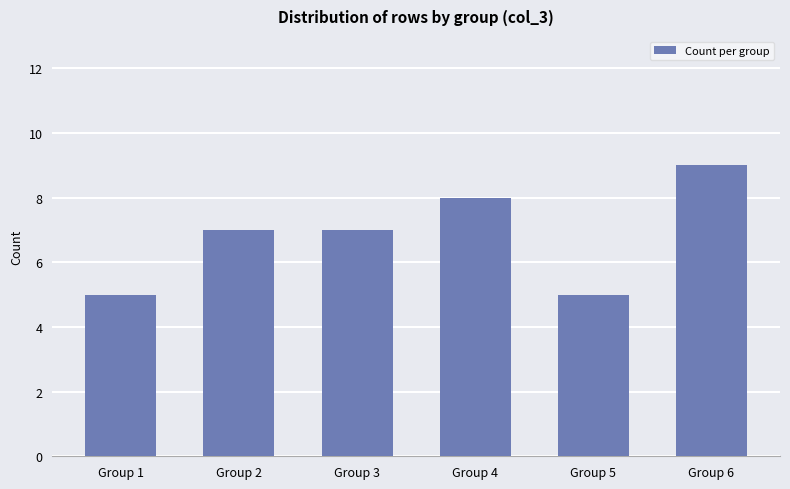

What is the smallest value displayed?

5